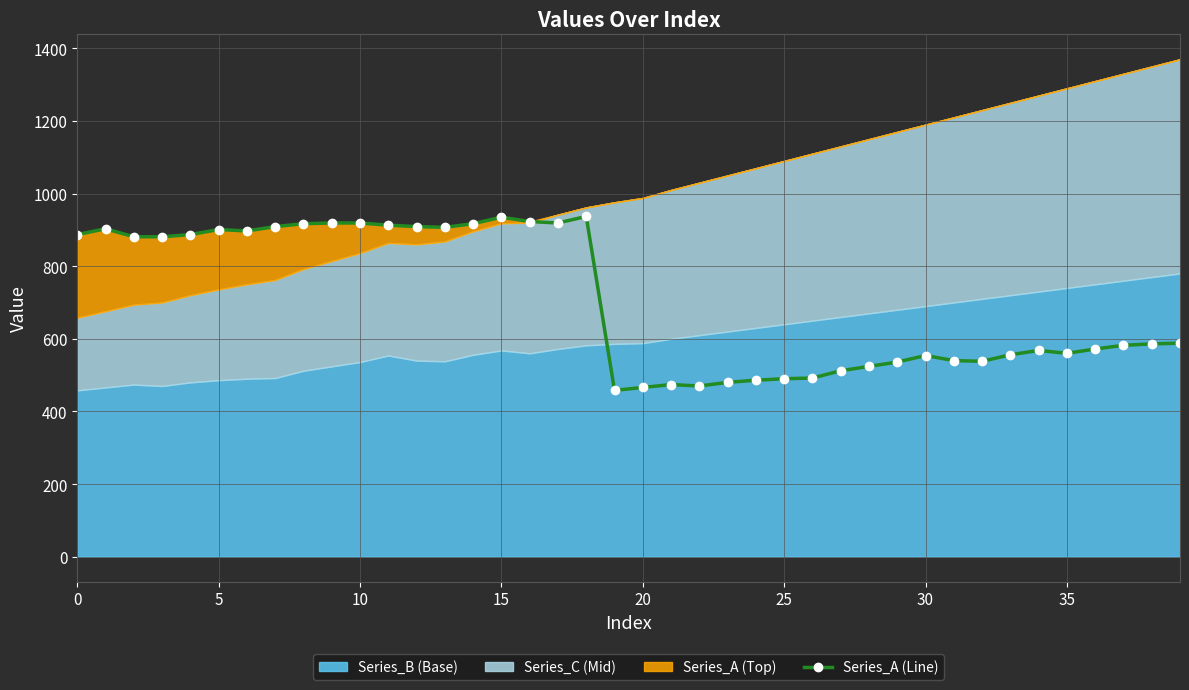

What is the minimum value for Series_A (Line)?

458